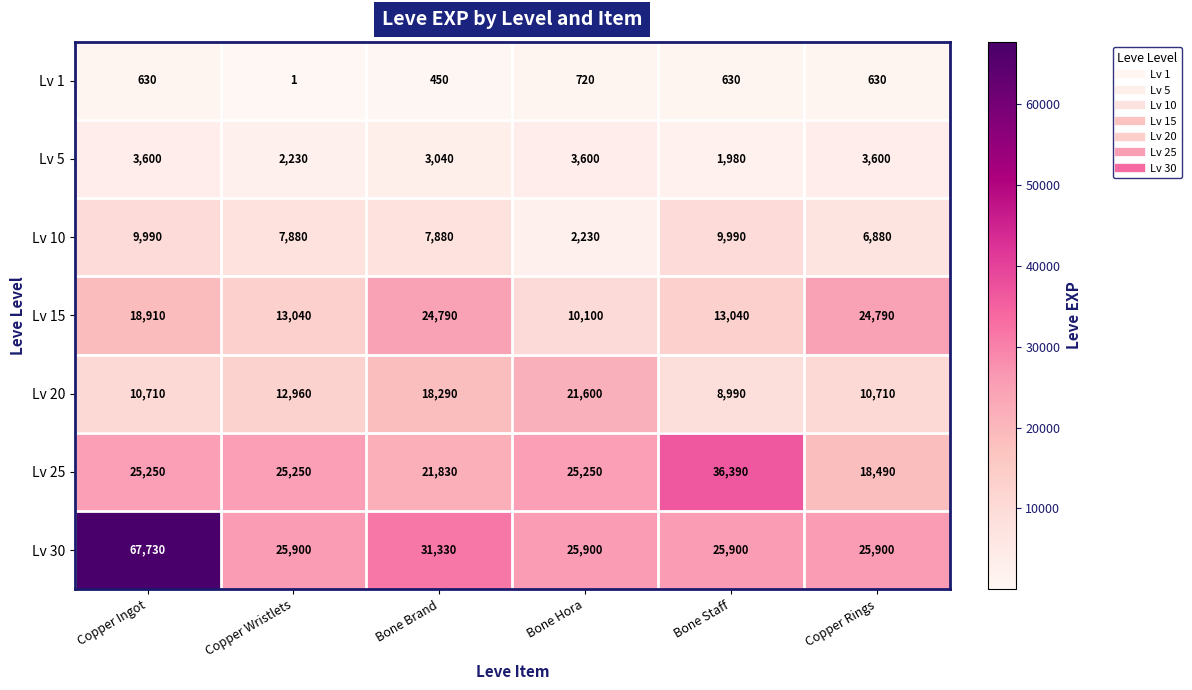

Count the number of data series in this chart.

7